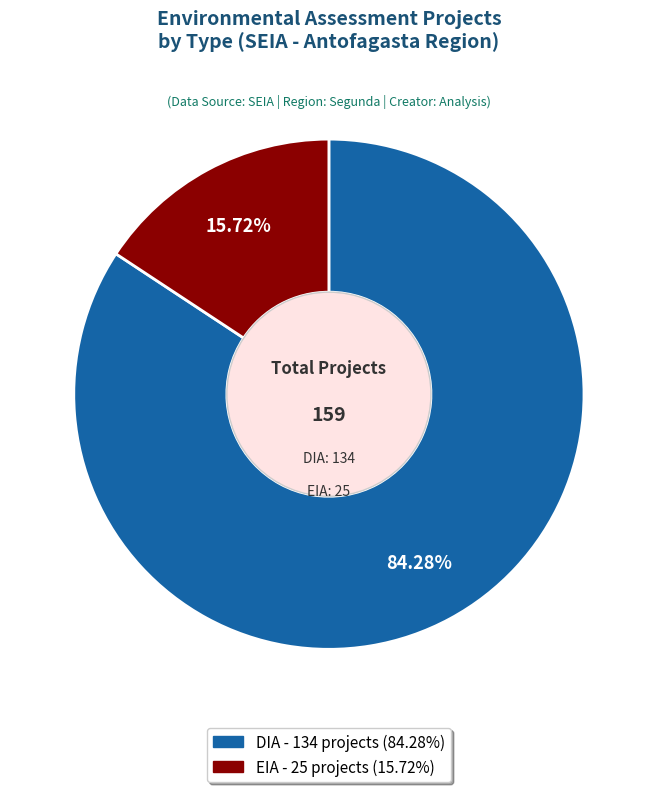

Which has a higher value, DIA or EIA?

DIA